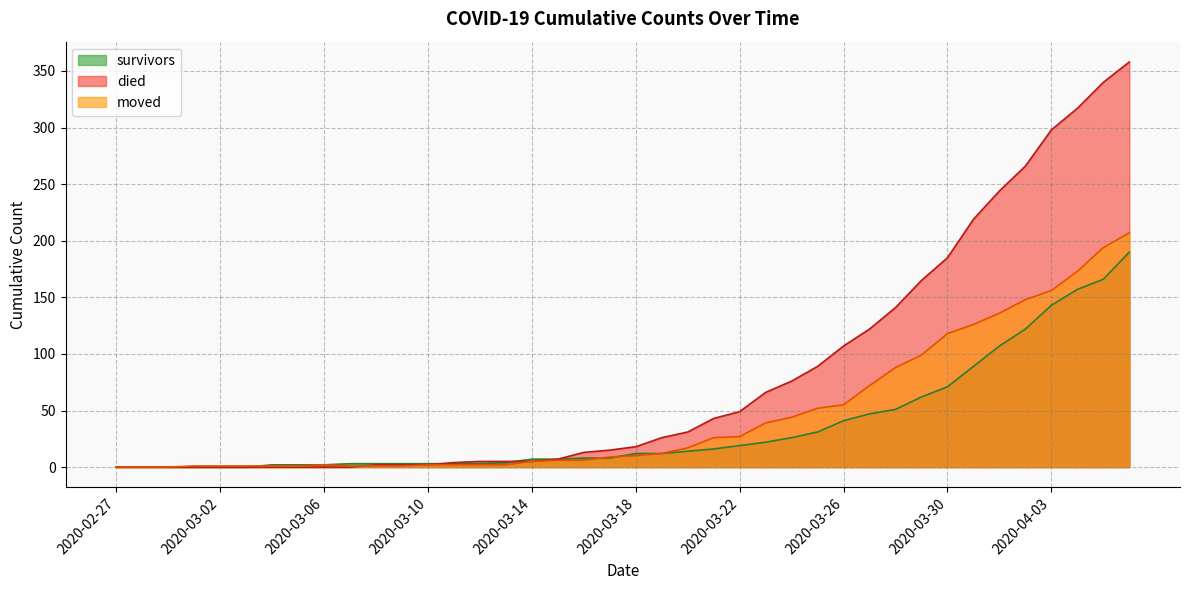

At how many categories does at least one series exceed 270?

4